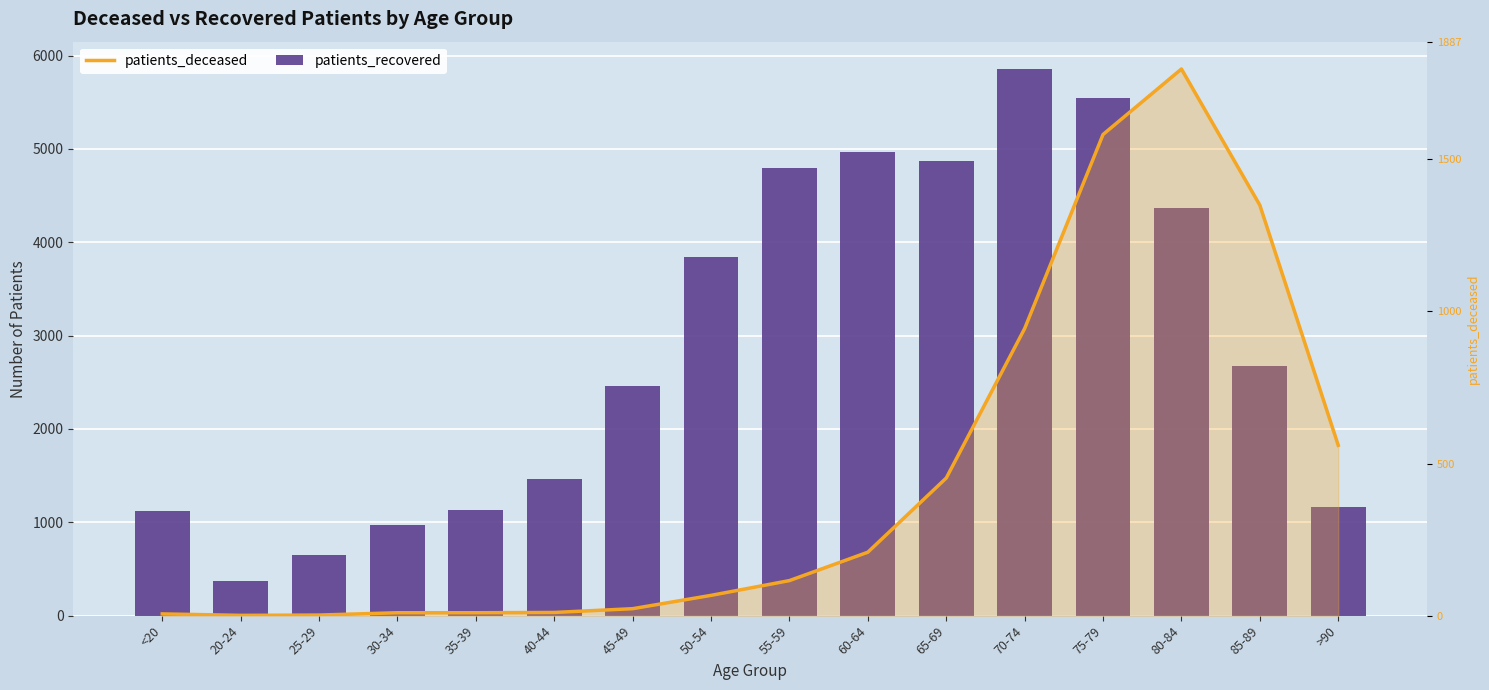

At which category is the sum across all series the highest?

75-79